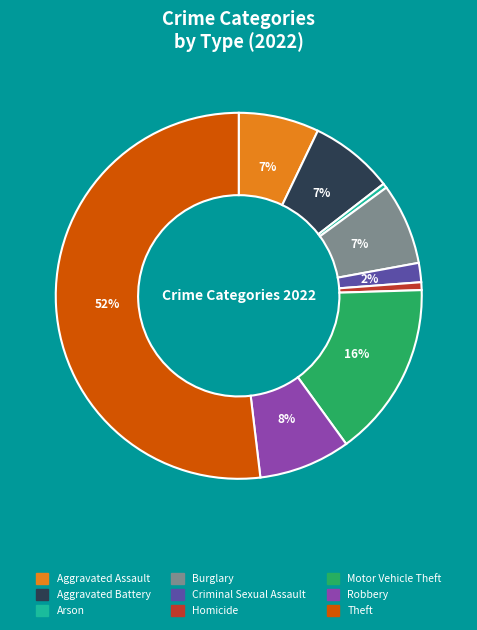

To the nearest percent, what portion does Burglary represent?

7%